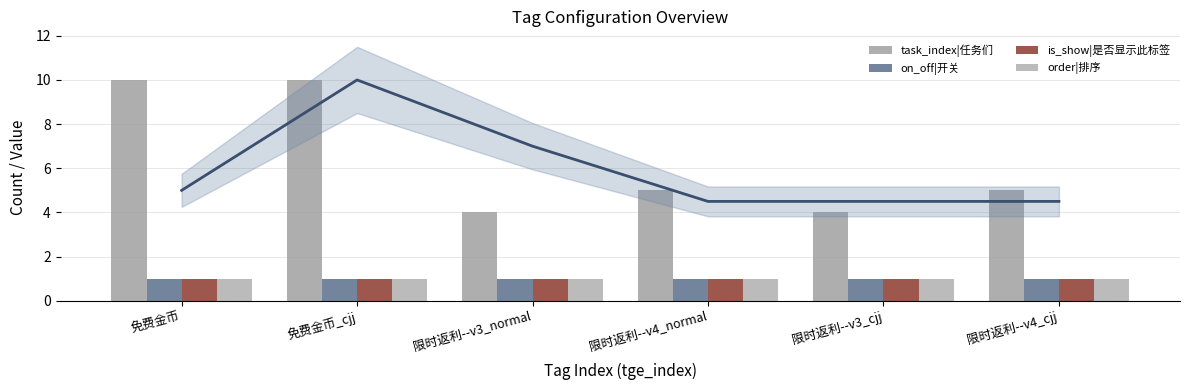

Reading left to right, transcribe all the data shown in this chart.

task_index|任务们: 免费金币=10	免费金币_cjj=10	限时返利--v3_normal=4	限时返利--v4_normal=5	限时返利--v3_cjj=4	限时返利--v4_cjj=5
on_off|开关: 免费金币=1	免费金币_cjj=1	限时返利--v3_normal=1	限时返利--v4_normal=1	限时返利--v3_cjj=1	限时返利--v4_cjj=1
is_show|是否显示此标签: 免费金币=1	免费金币_cjj=1	限时返利--v3_normal=1	限时返利--v4_normal=1	限时返利--v3_cjj=1	限时返利--v4_cjj=1
order|排序: 免费金币=1	免费金币_cjj=1	限时返利--v3_normal=1	限时返利--v4_normal=1	限时返利--v3_cjj=1	限时返利--v4_cjj=1